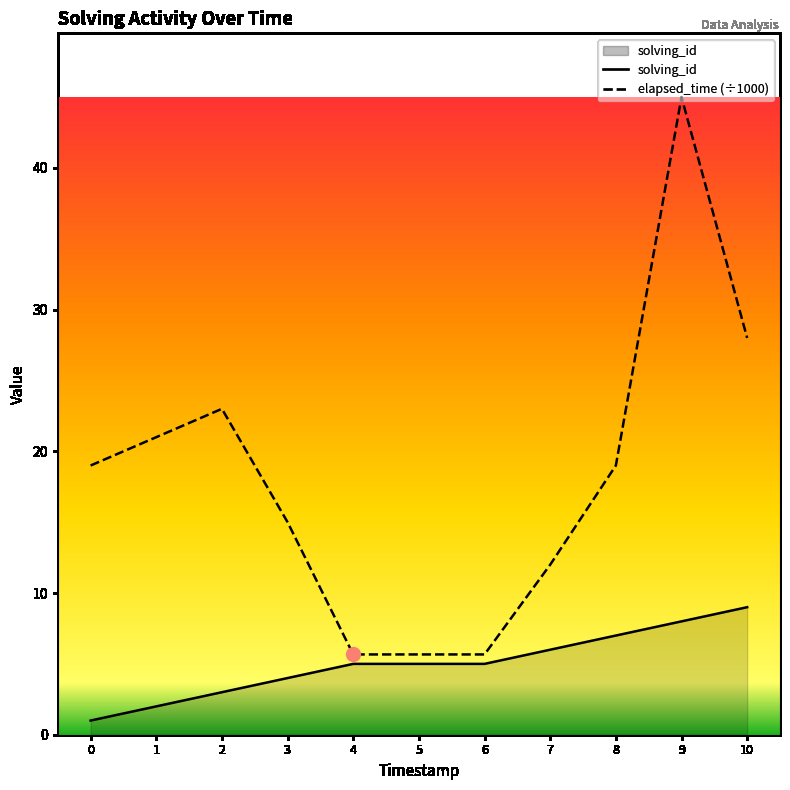

Rank the series by their maximum value, from lowest to highest.

solving_id, elapsed_time (÷1000)